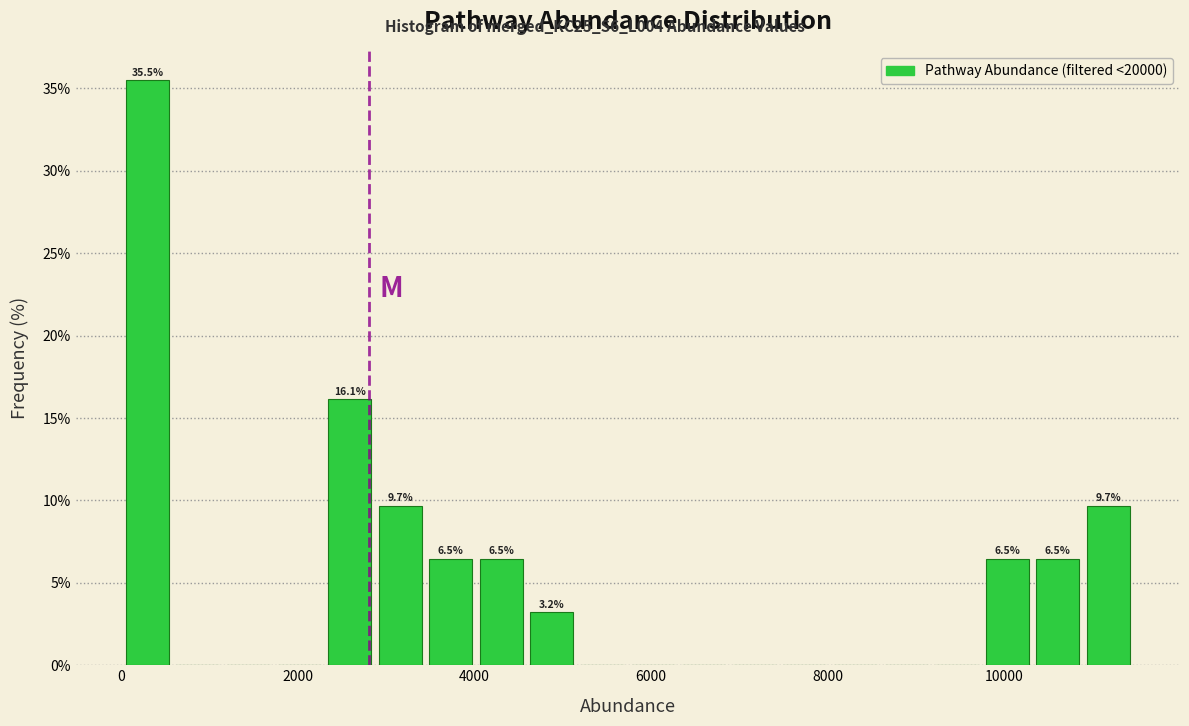

Around what value on the x-axis is the tallest bar? Give the approximate position of its centre, as read against the axis.

200